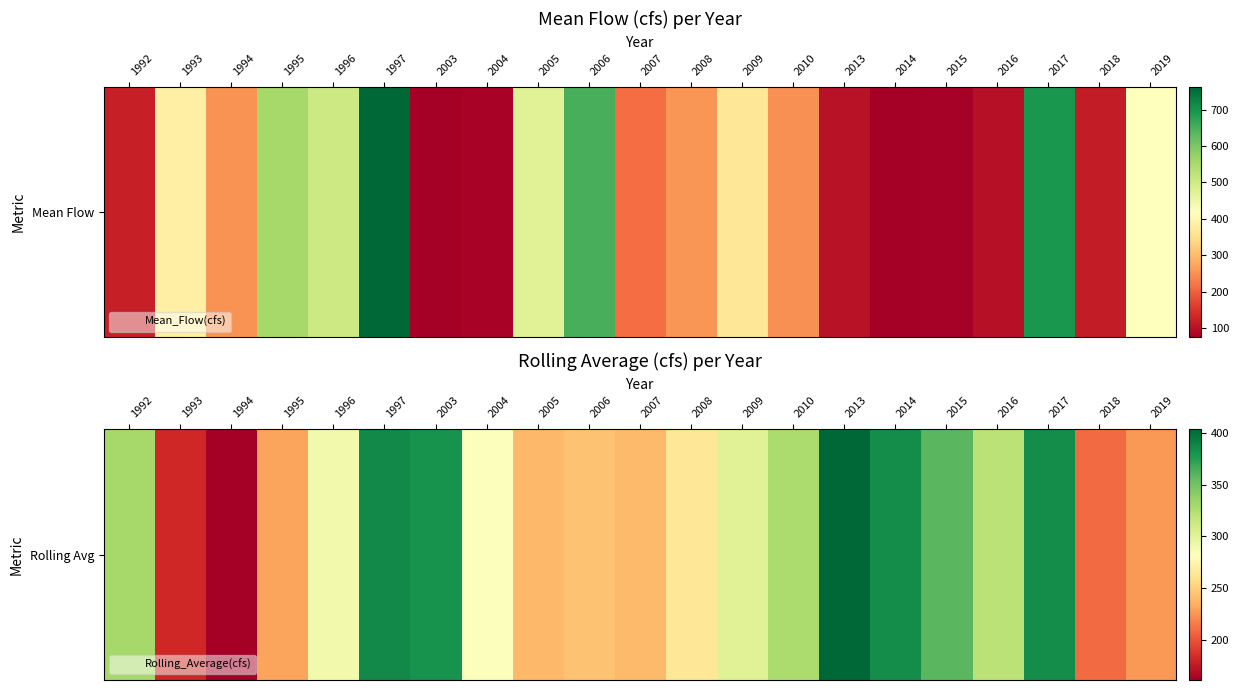

The chart shows a value of 116.9 at 2006. True or false?

False